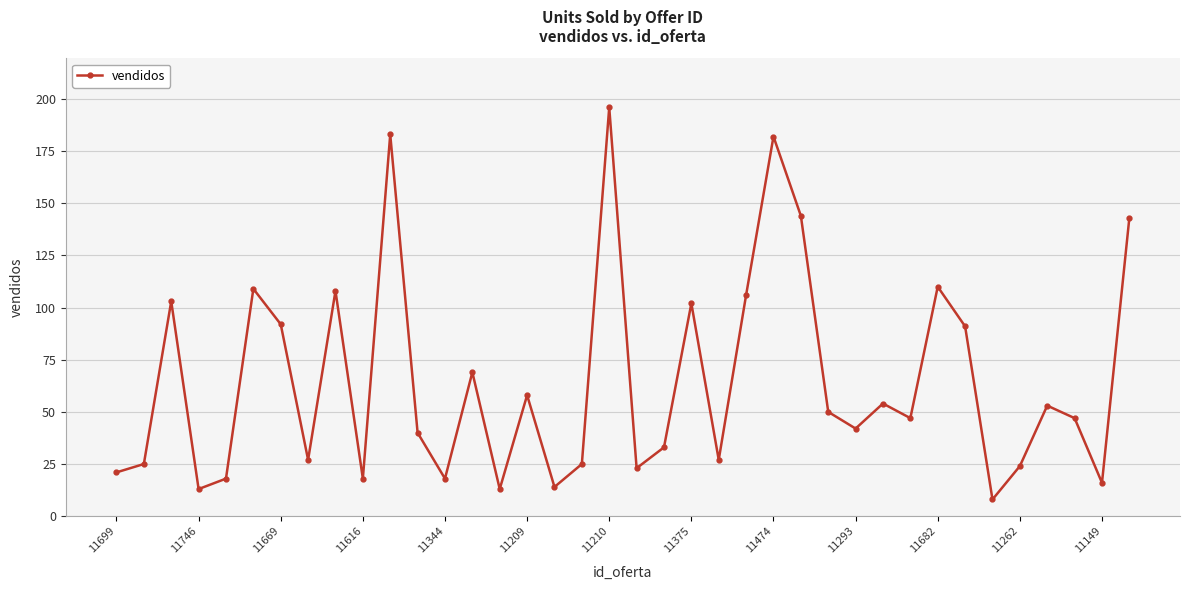

How many points are higher than both their immediate neighbors (excluding endpoints)?

12